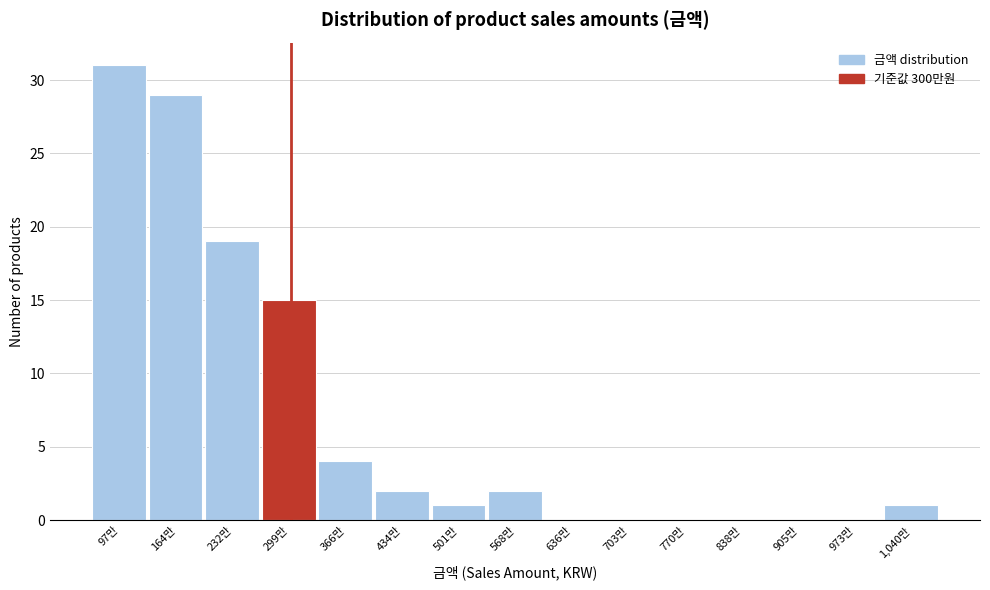

Reading left to right, transcribe all the data shown in this chart.

97만=31	164만=29	232만=19	299만=15	366만=4	434만=2	501만=1	568만=2	636만=0	703만=0	770만=0	838만=0	905만=0	973만=0	1,040만=1